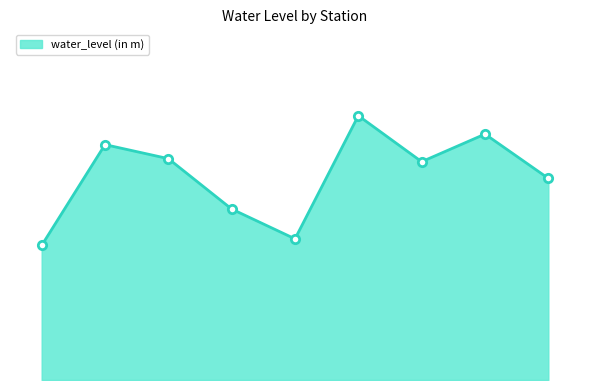

Is this an area chart (filled region under the line)?

Yes